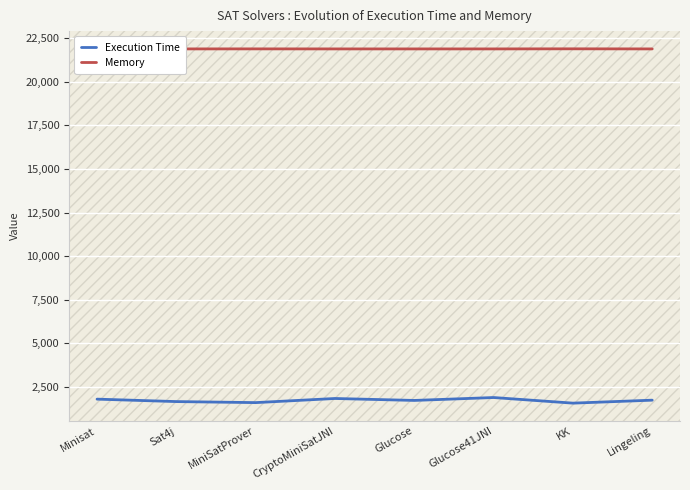

The value of Memory at Sat4j is 21872. True or false?

True